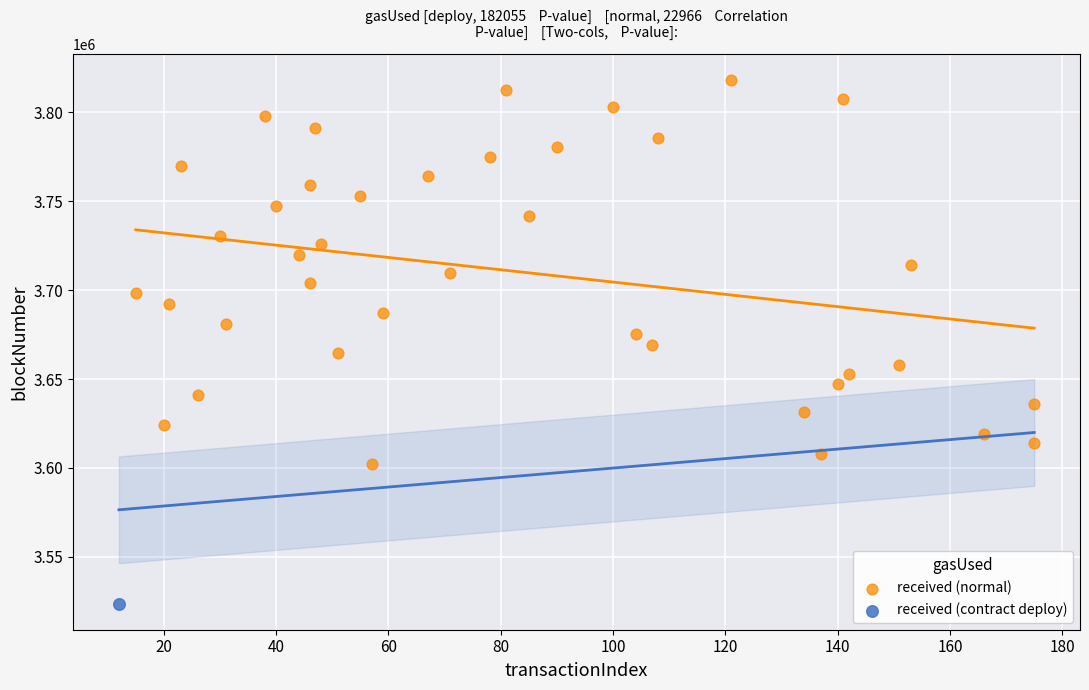

What are all the series names shown in the legend?

received (normal), received (contract deploy)